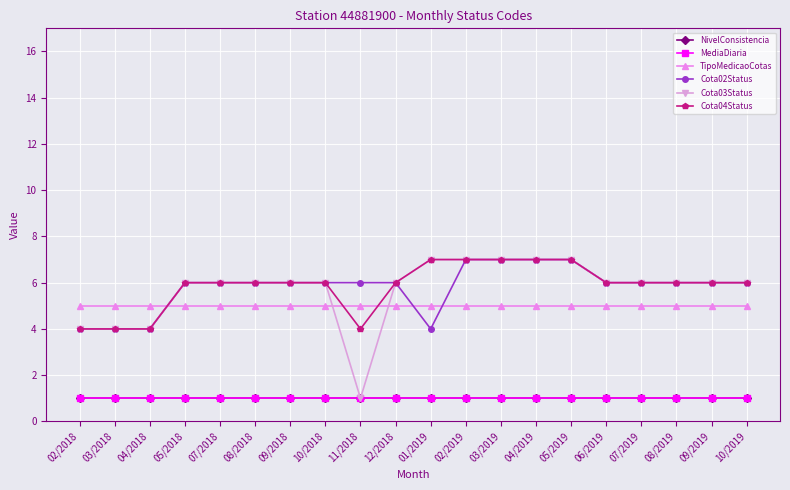

What is the total value across all series at 12/2018?

25